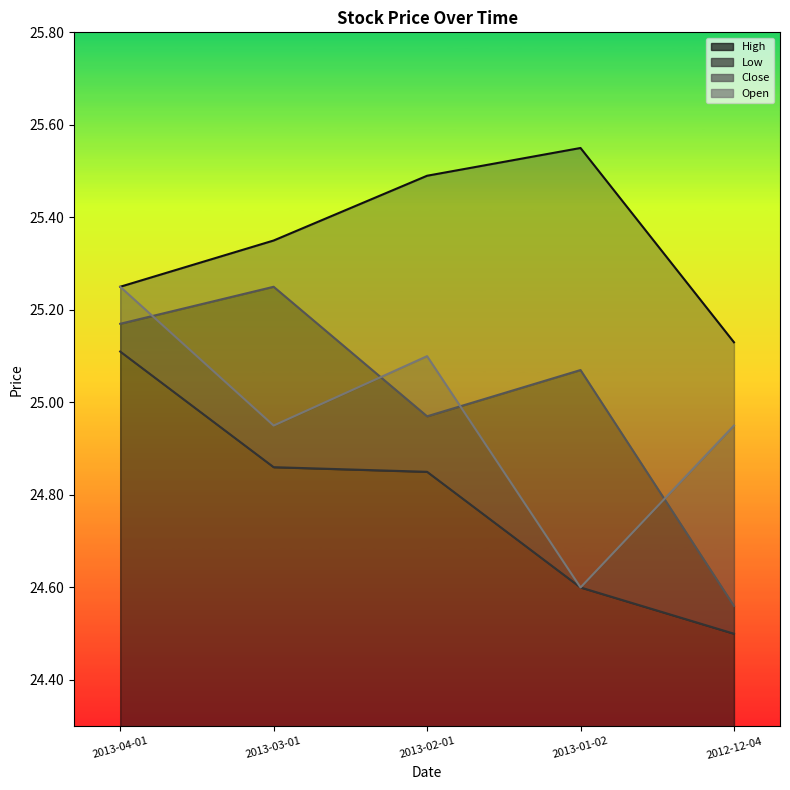

True or false: Close and High cross at least once.

False